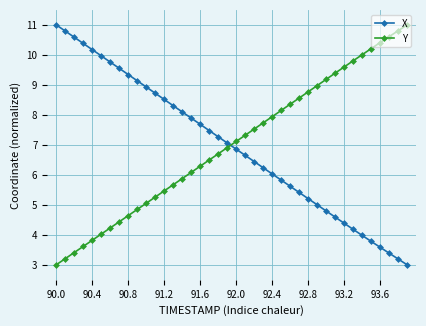

What is the value of the Y point at the 29th from the left?

8.8